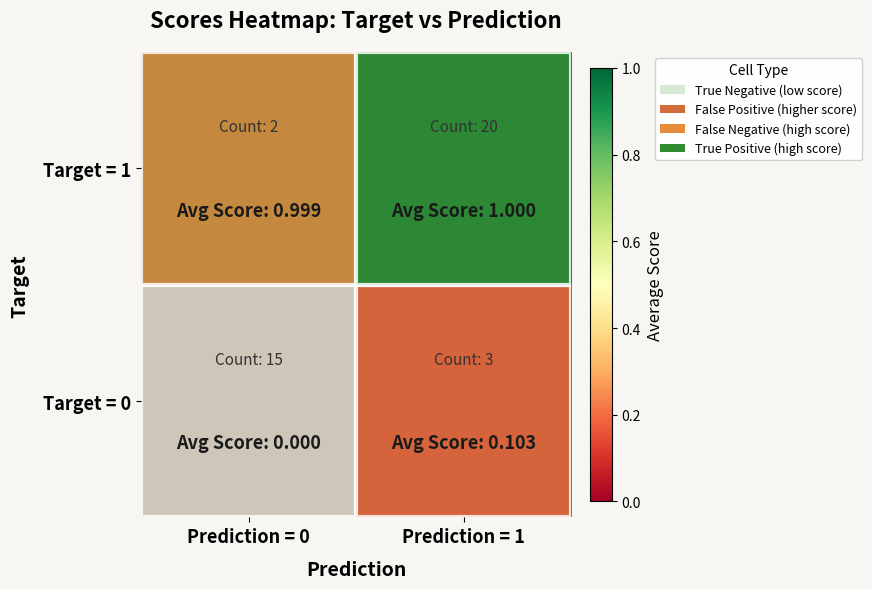

Which label corresponds to the largest value in the chart?

Prediction = 1